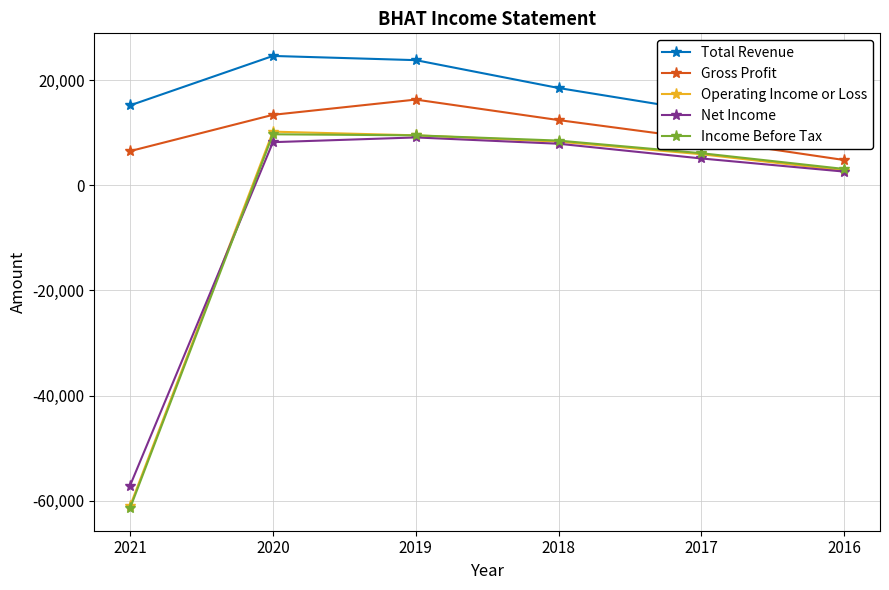

Where does the Net Income series first go above 7900?

2020